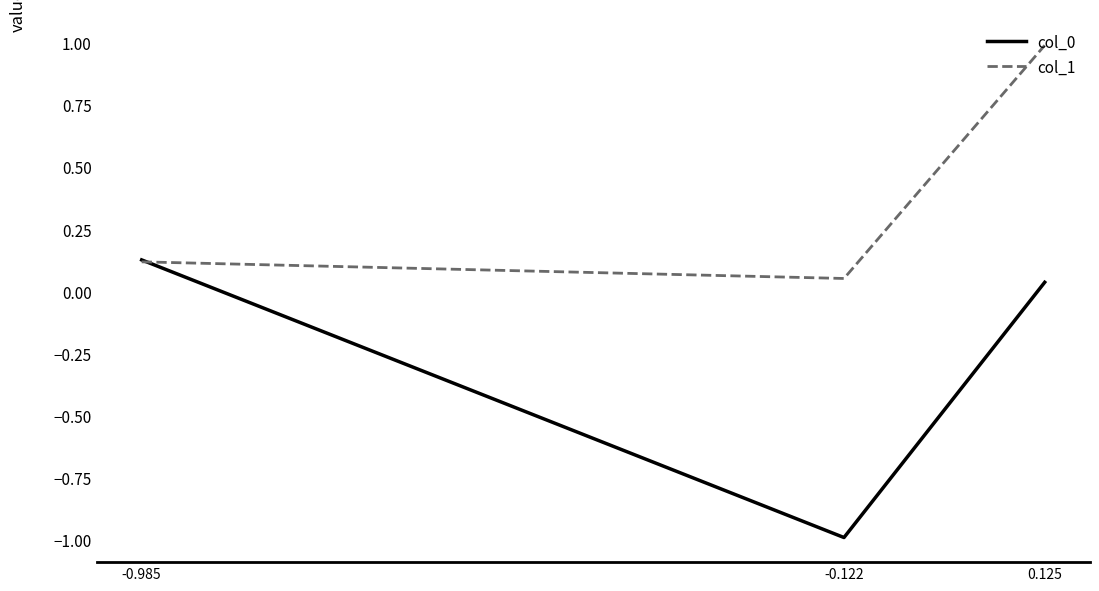

Which category has the highest value in the col_0 series?

-0.985